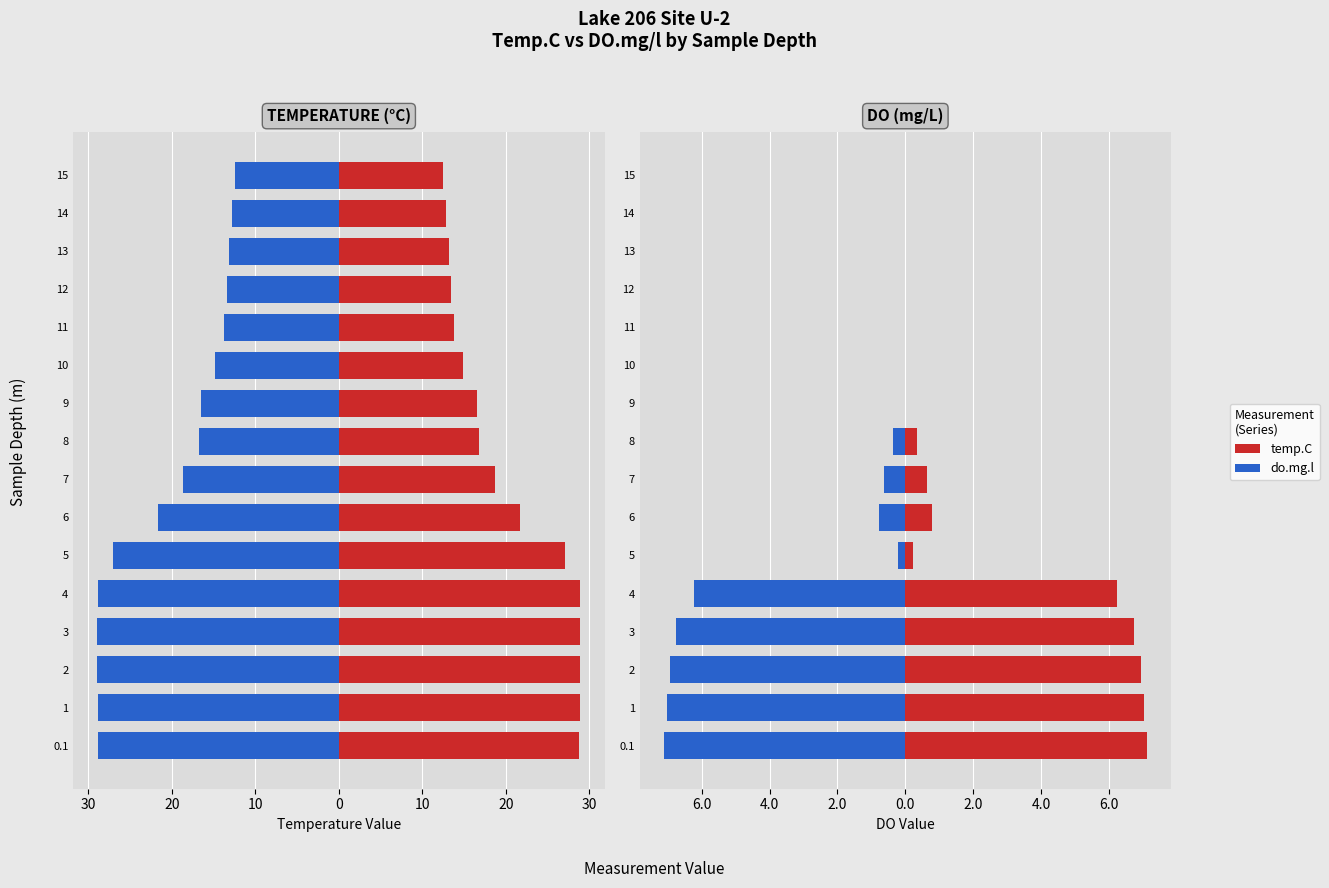

Reading right to left, extract all data points from this chart.

do.mg.l: -12.5	-12.8	-13.1	-13.5	-13.8	-14.8	-16.5	-16.7	-18.6	-21.7	-27.1	-28.9	-28.9	-28.9	-28.9	-28.8
temp.C: 12.5	12.8	13.1	13.5	13.8	14.8	16.5	16.7	18.6	21.7	27.1	28.9	28.9	28.9	28.9	28.8
do.mg.l (left): 0.0	0.0	0.0	0.0	0.0	0.0	0.0	-0.3	-0.6	-0.8	-0.2	-6.2	-6.7	-6.9	-7.0	-7.1
do.mg.l (right): 0.0	0.0	0.0	0.0	0.0	0.0	0.0	0.3	0.6	0.8	0.2	6.2	6.7	6.9	7.0	7.1